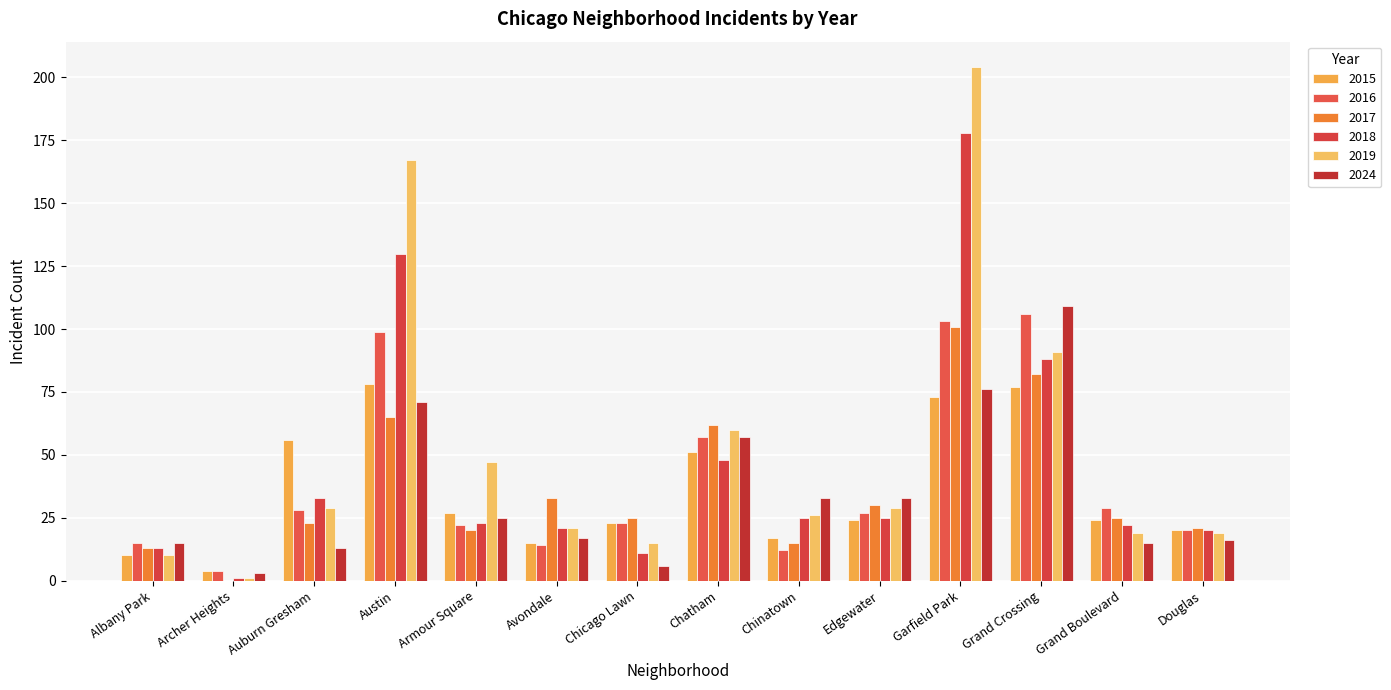

True or false: 2016 has a value of 5 at Chicago Lawn.

False